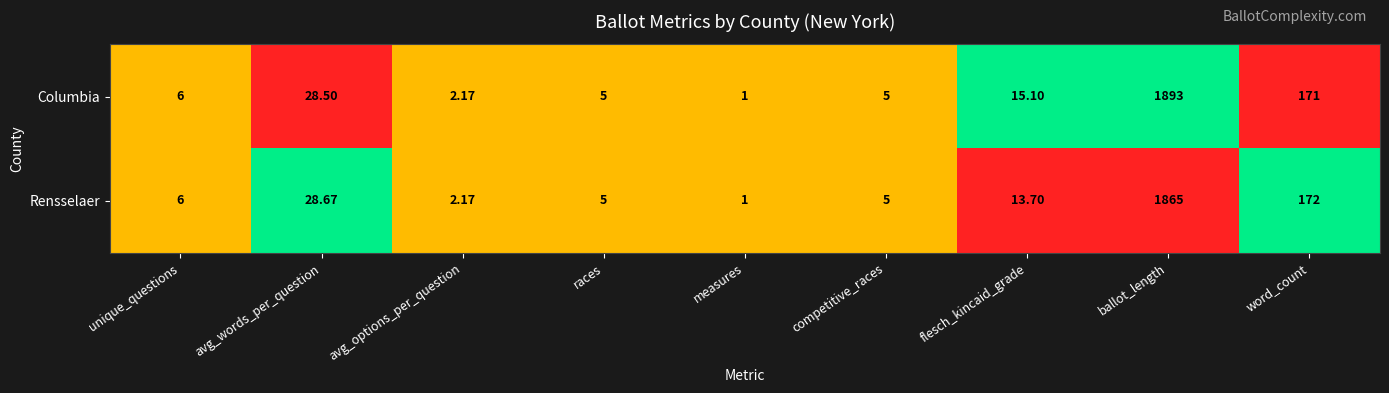

Which category has the lowest value across all series?

measures